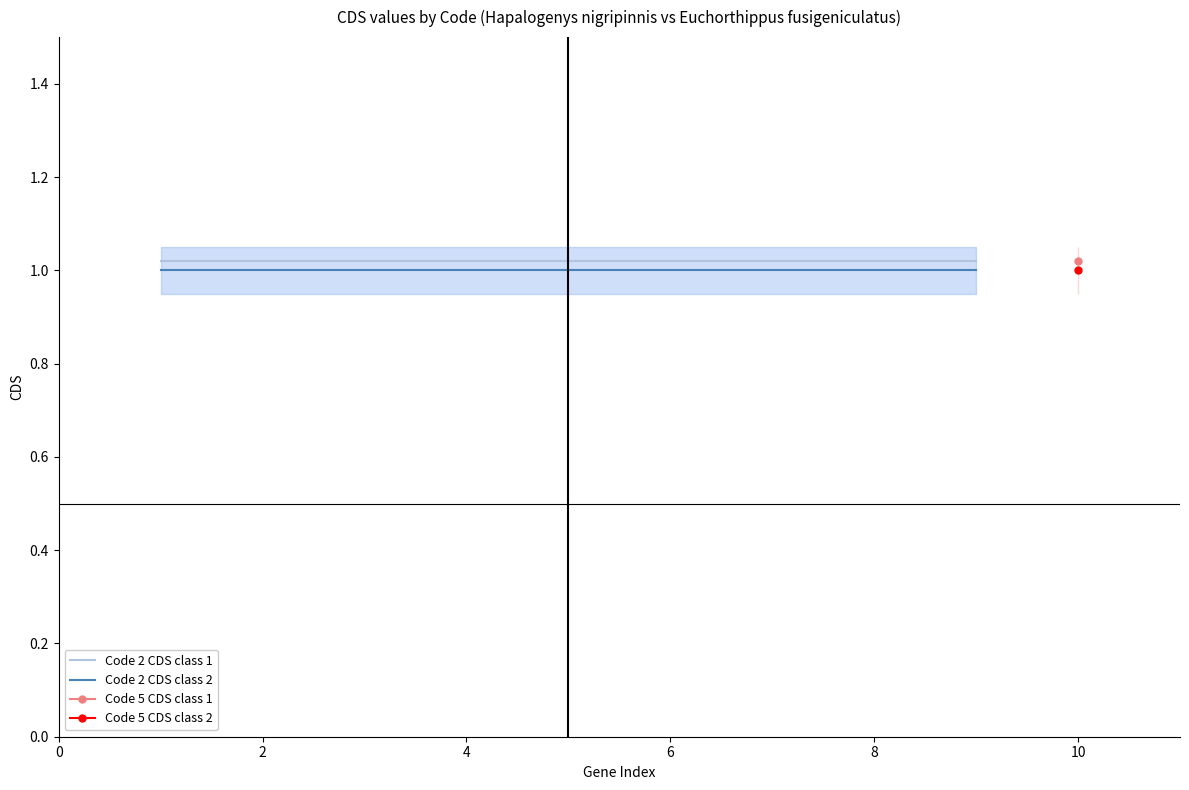

Rank the series at 6 from lowest to highest value.

Code 2 CDS class 2, Code 2 CDS class 1